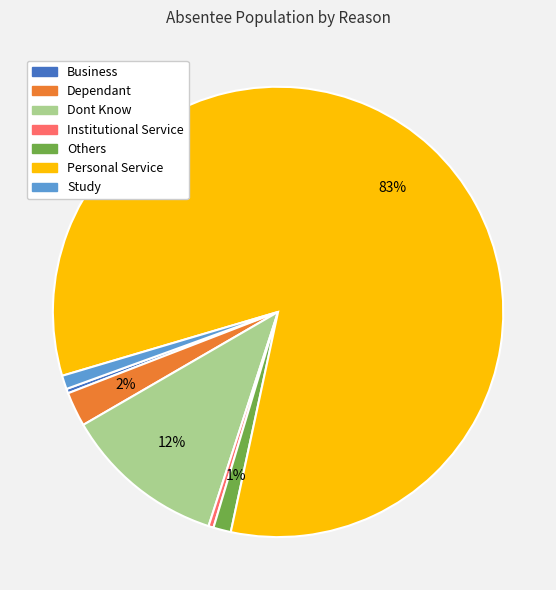

How many segments does this pie chart have?

7